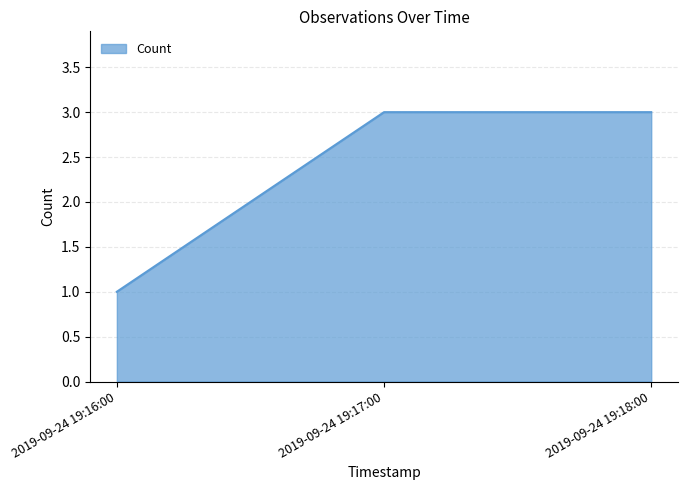

The chart shows a value of 3 at 2019-09-24 19:17:00. True or false?

True